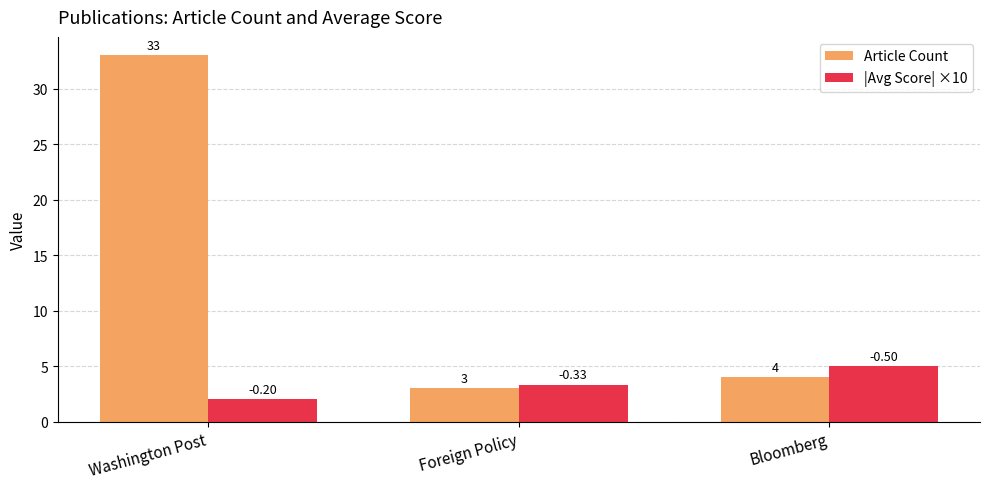

At Washington Post, list the series in order from largest to smallest.

Article Count, |Avg Score| ×10